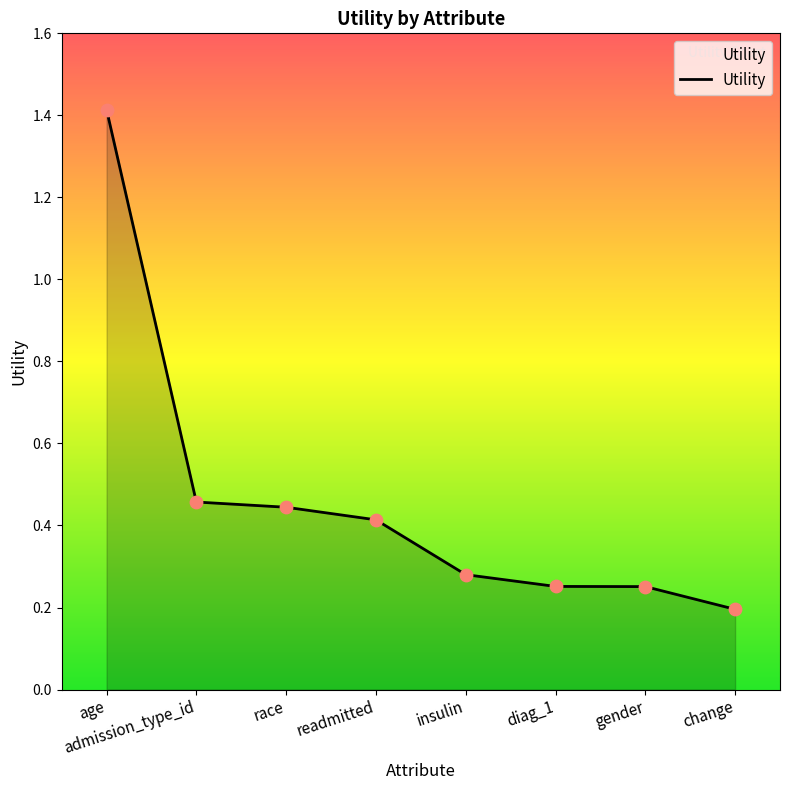

Between admission_type_id and age, which is larger?

age